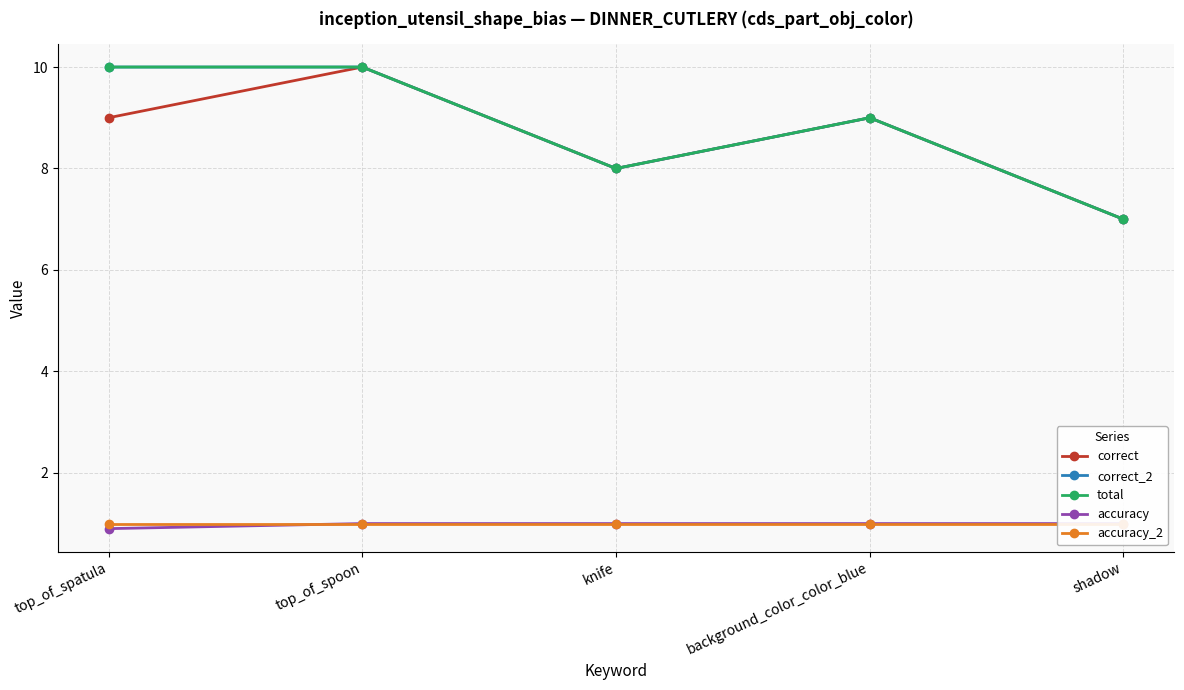

At which label is accuracy closest to 0?

top_of_spatula